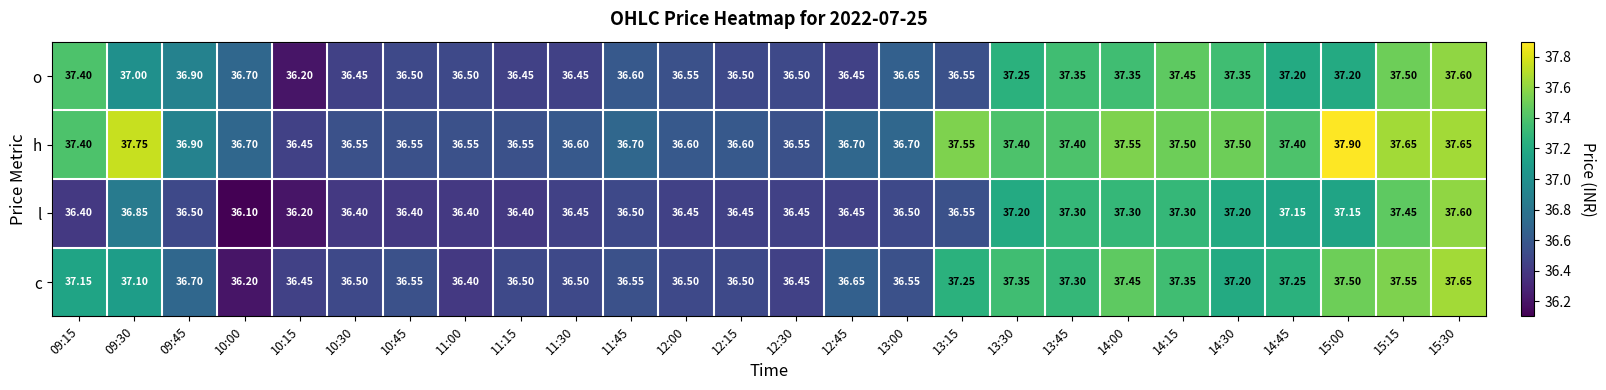

Rank the series at 14:00 from highest to lowest value.

h, c, o, l